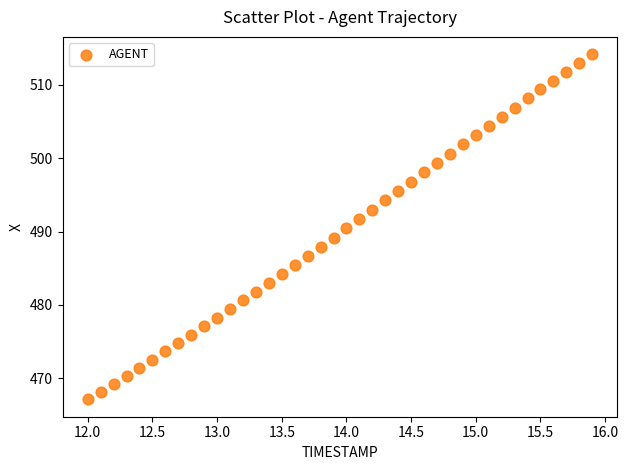

What is the range of X values (max minus min)?

3.9